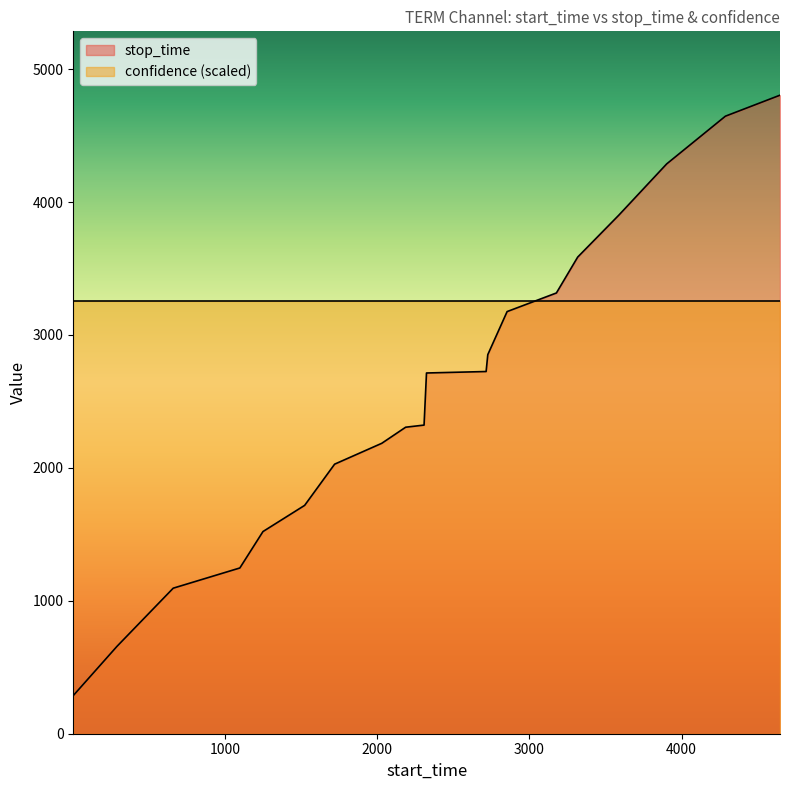

How many data points does each series have?

20